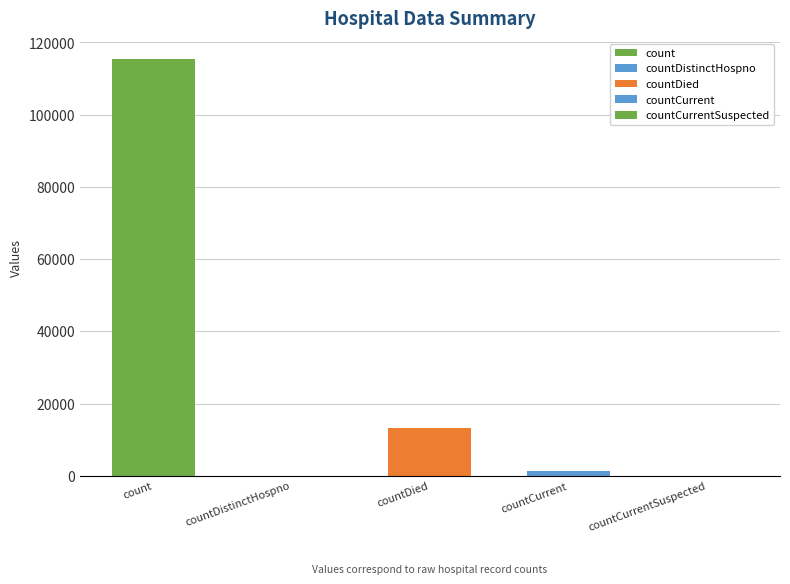

The value at count is 115379. True or false?

True